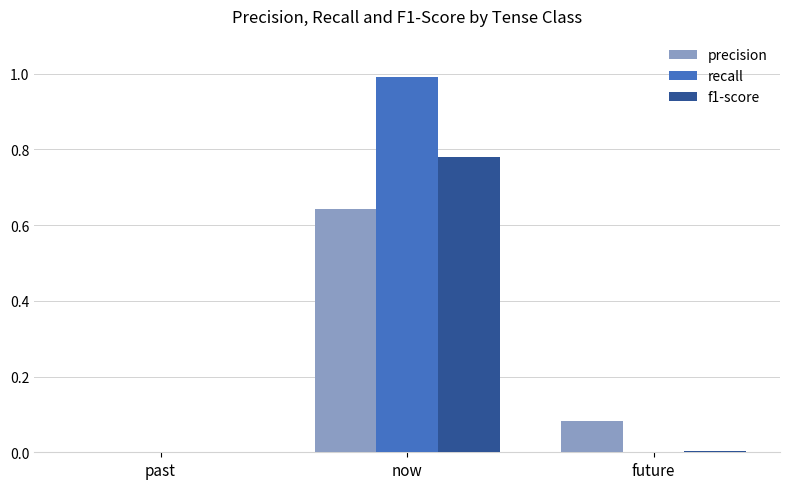

The recall series shows 0.5 at now. True or false?

False